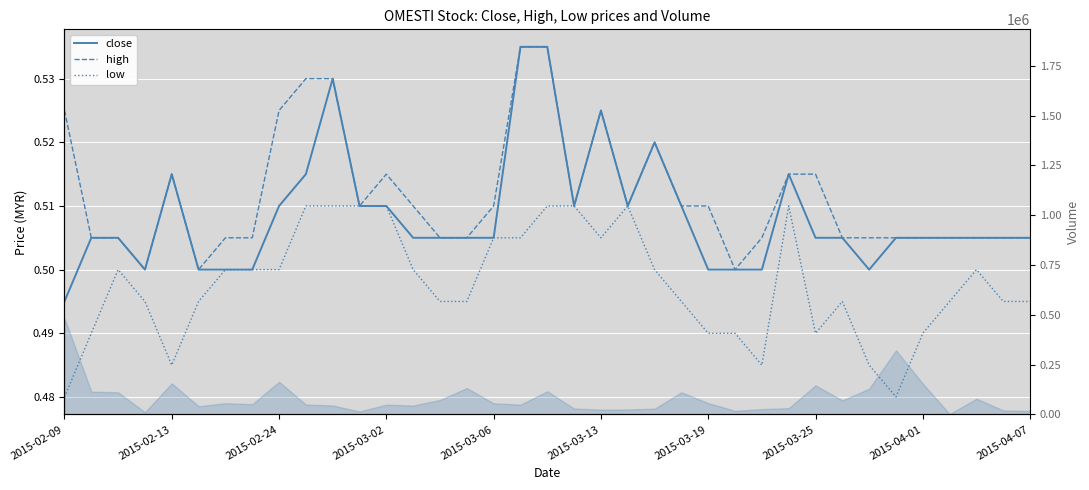

What are all the series names shown in the legend?

close, high, low